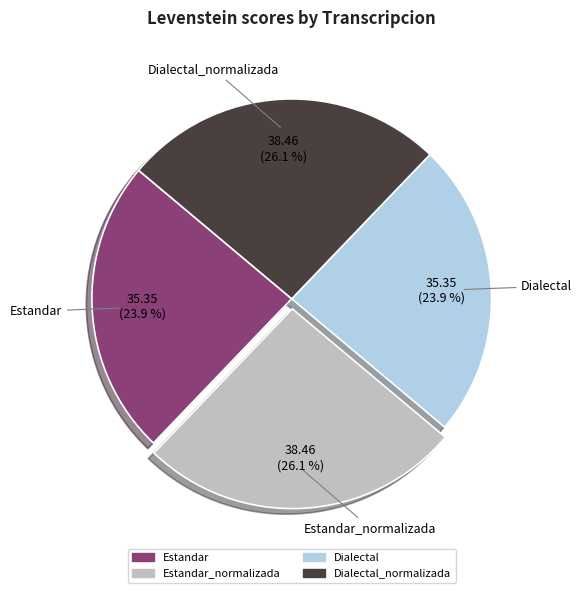

To the nearest percent, what portion does Estandar represent?

24%